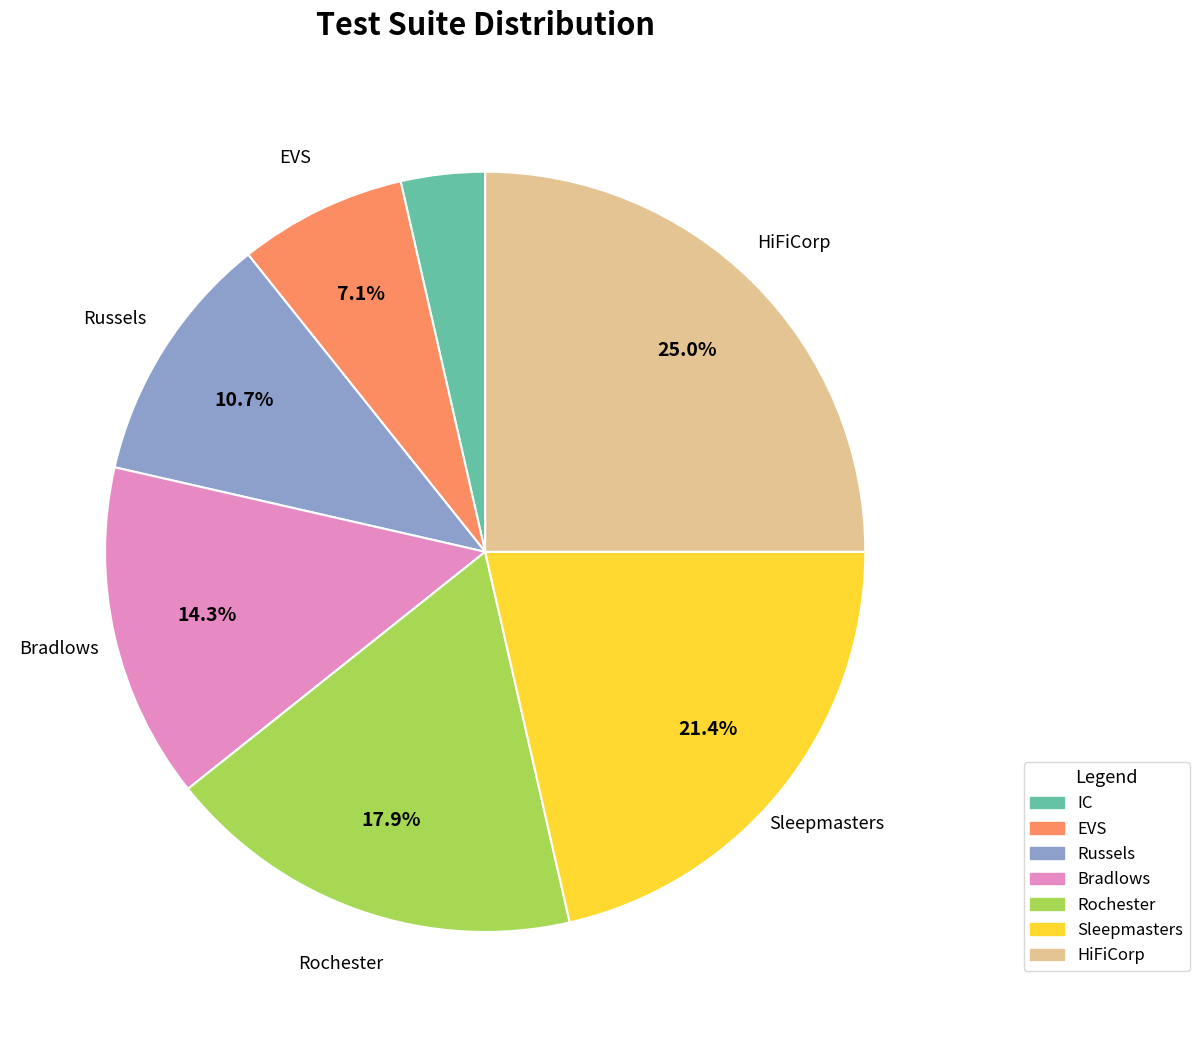

How many segments does this pie chart have?

7